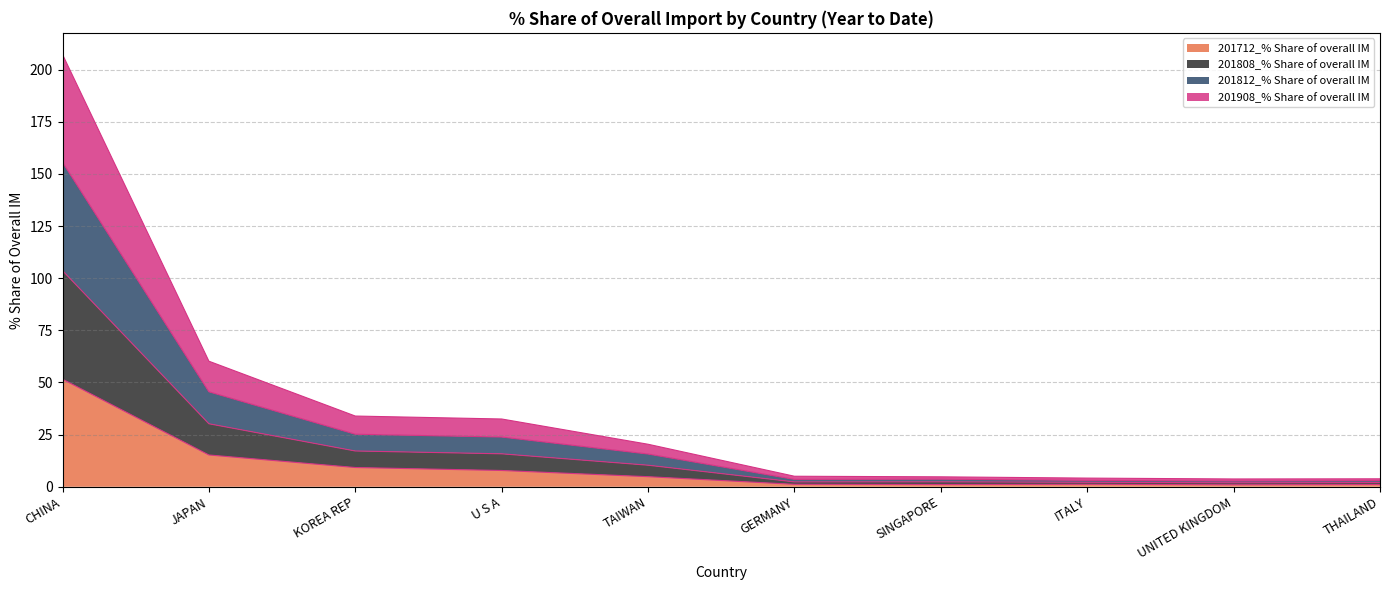

At which category is the sum across all series the highest?

CHINA